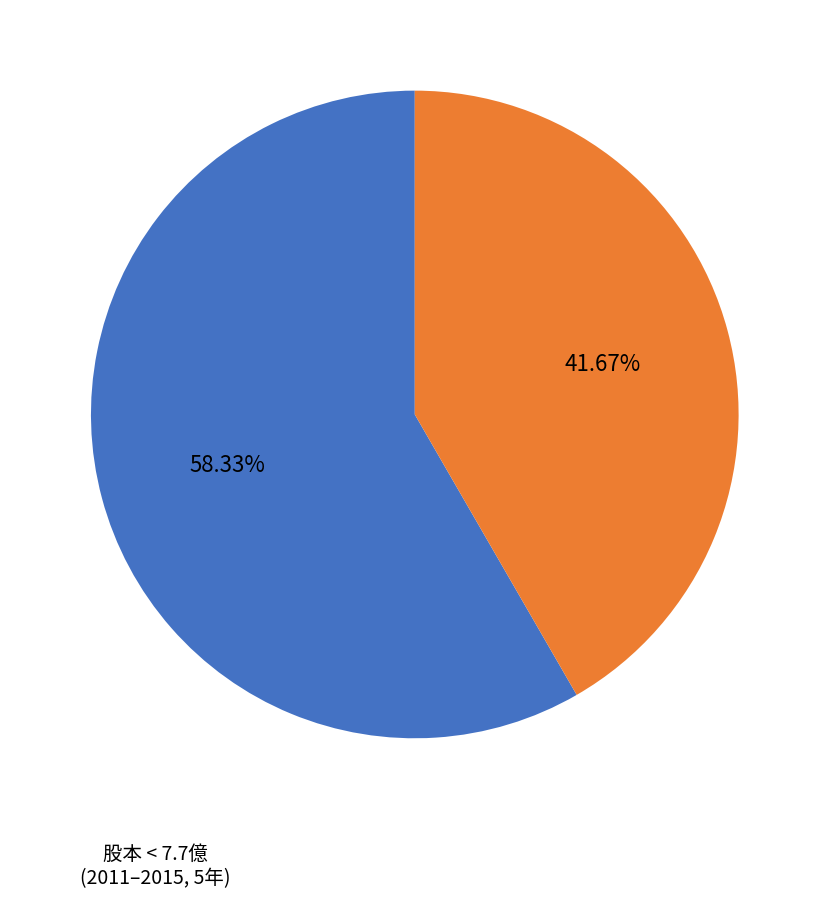

Is there any slice that represents more than half of the pie?

Yes